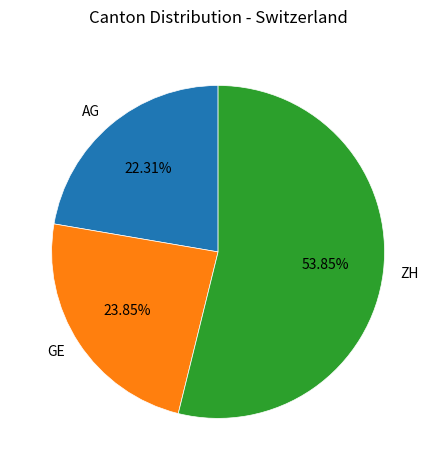

To the nearest percent, what is the difference between the largest and smallest slice percentages?

32%